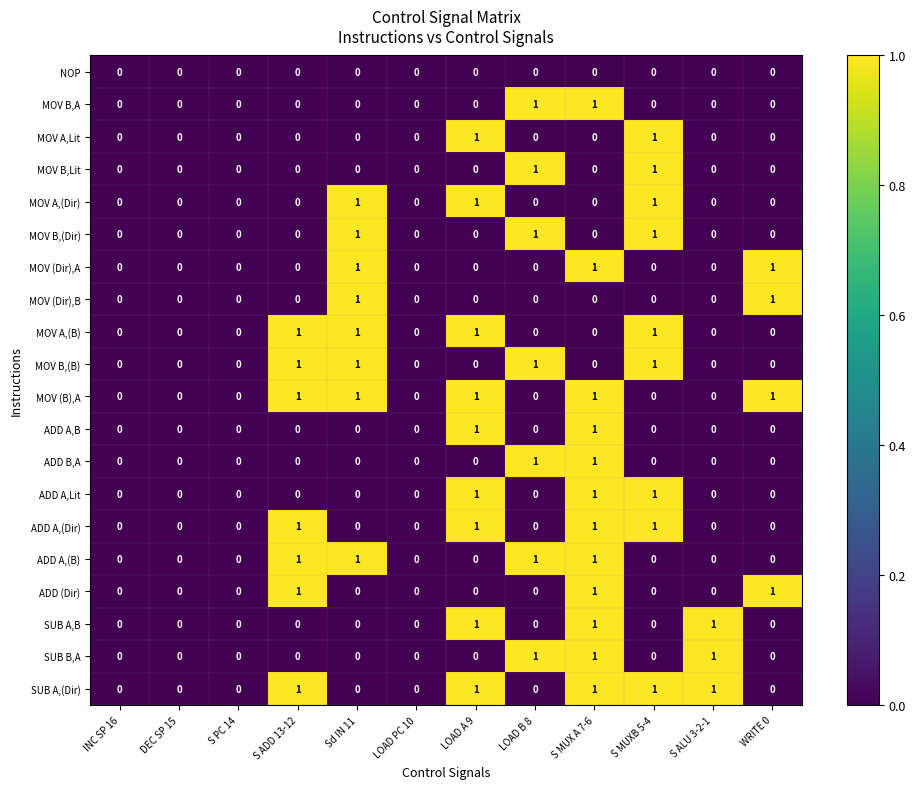

How many data points does each series have?

12